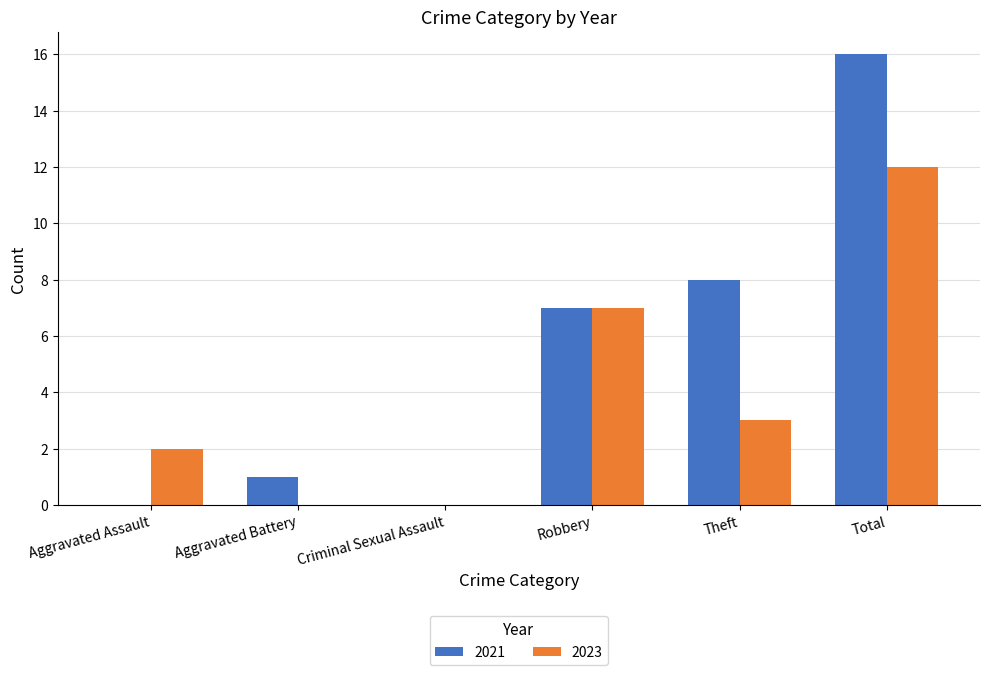

The value of 2023 at Aggravated Battery is 0. True or false?

True